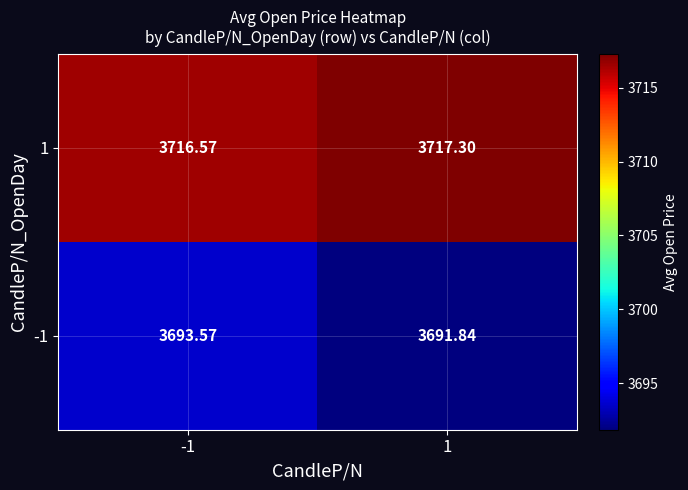

Is the value of -1 at 1 greater than the value of 1 at -1?

No